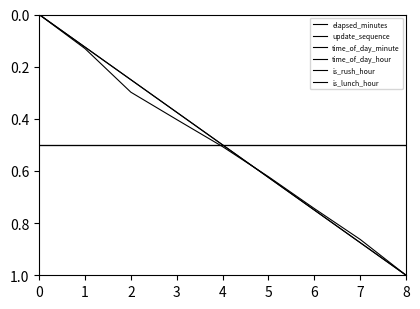

Does the chart have visible grid lines?

No